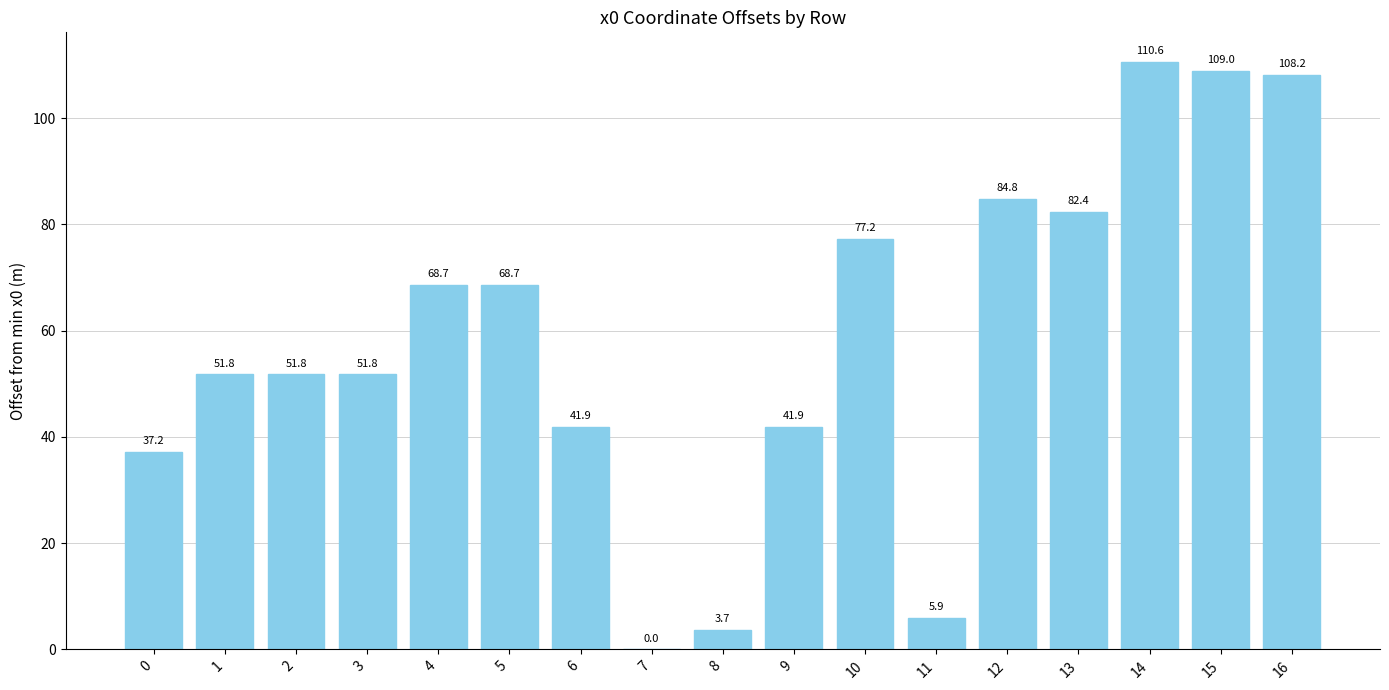

What is the greatest value displayed?

110.6